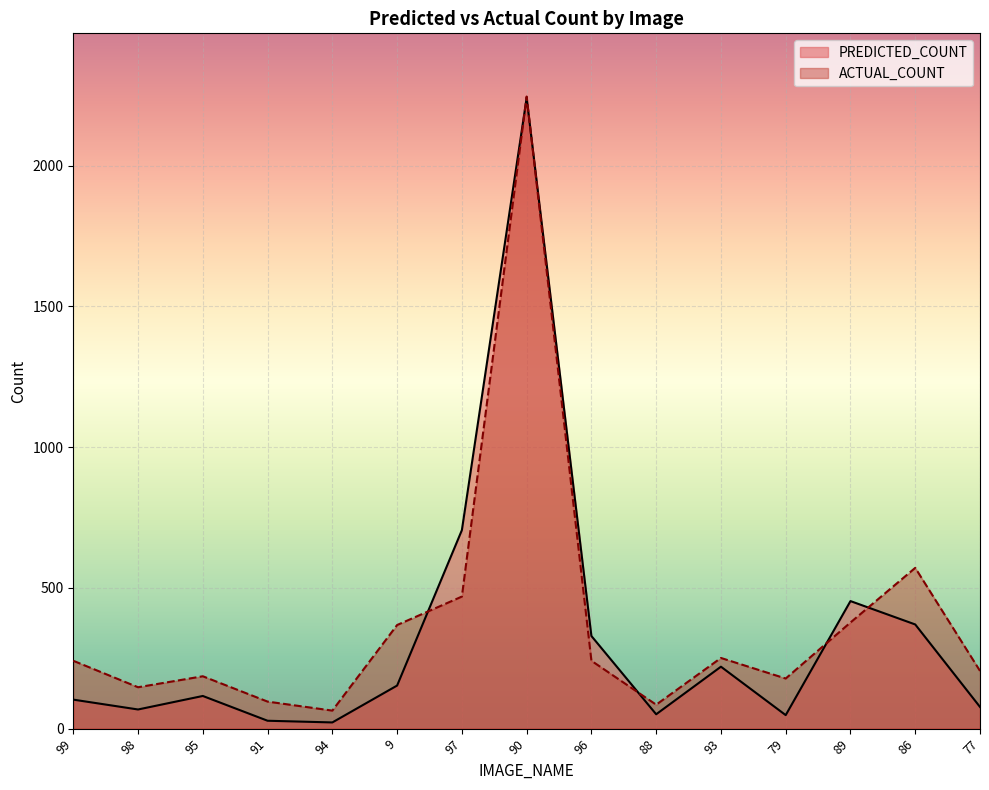

What position from the left is 91?

4